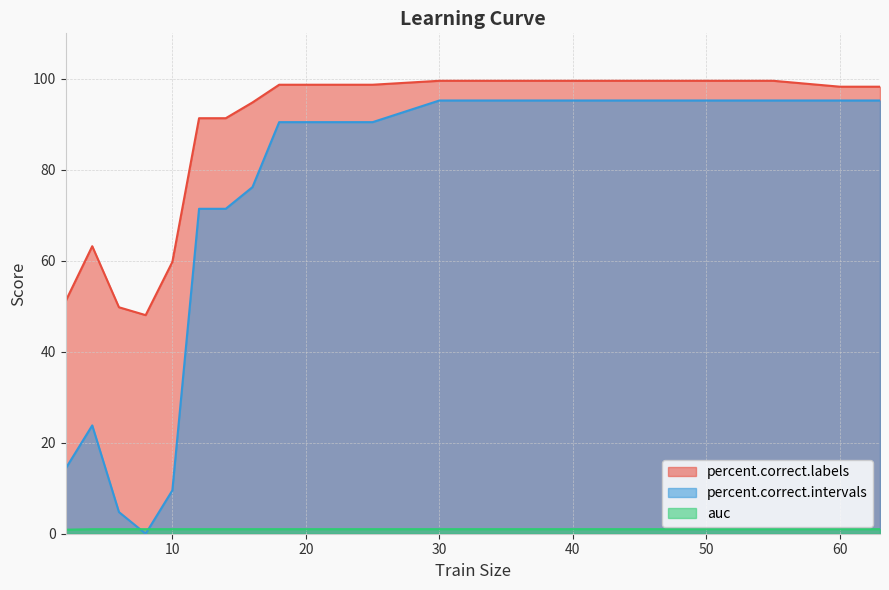

True or false: percent.correct.labels and auc cross at least once.

False